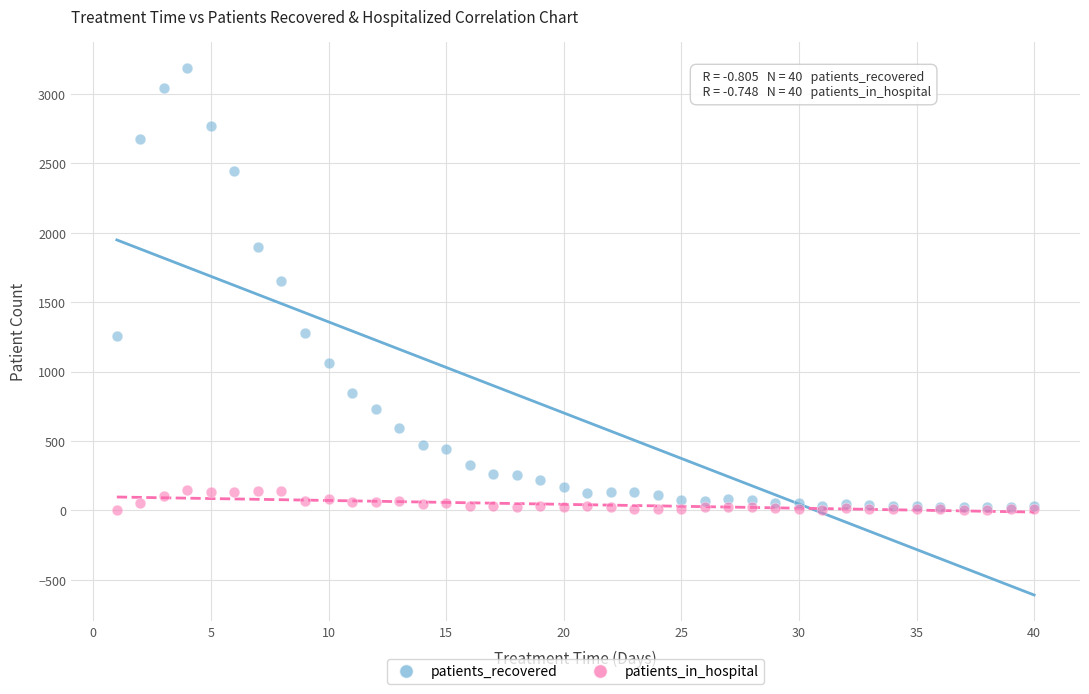

In the patients_recovered series, what Y value is closest to 1604?

1653